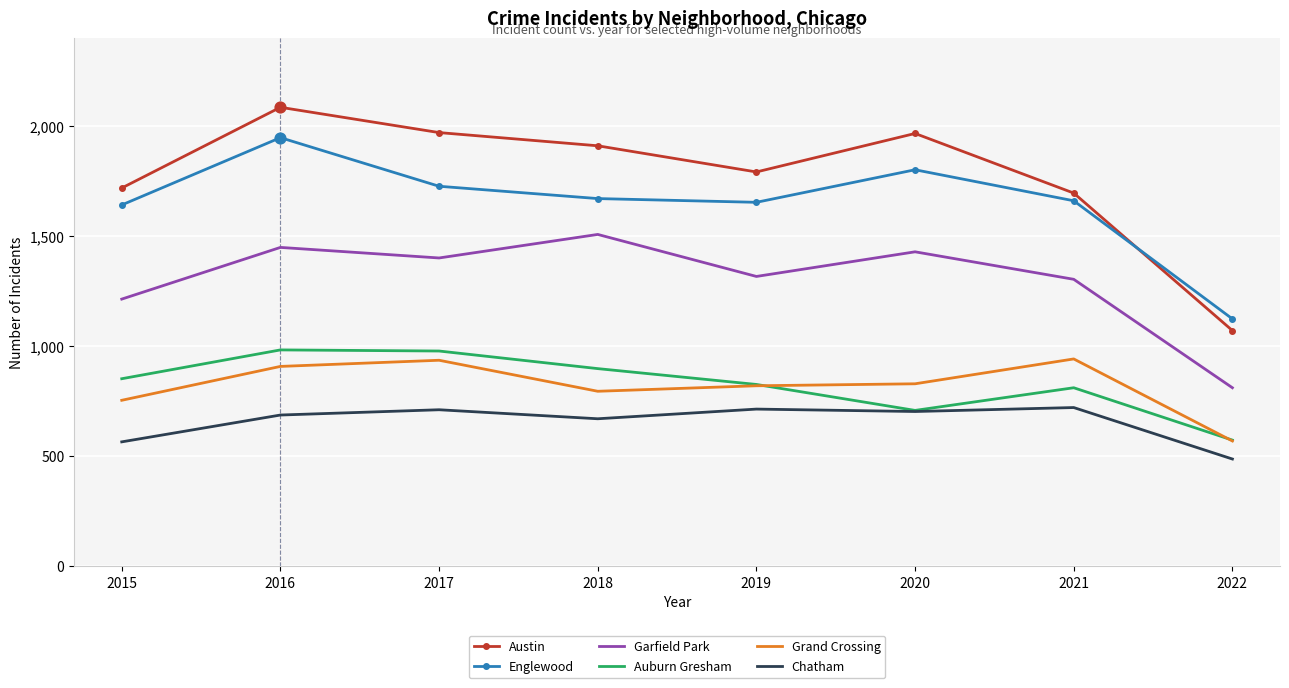

Is the value of Auburn Gresham at 2022 greater than the value of Grand Crossing at 2016?

No